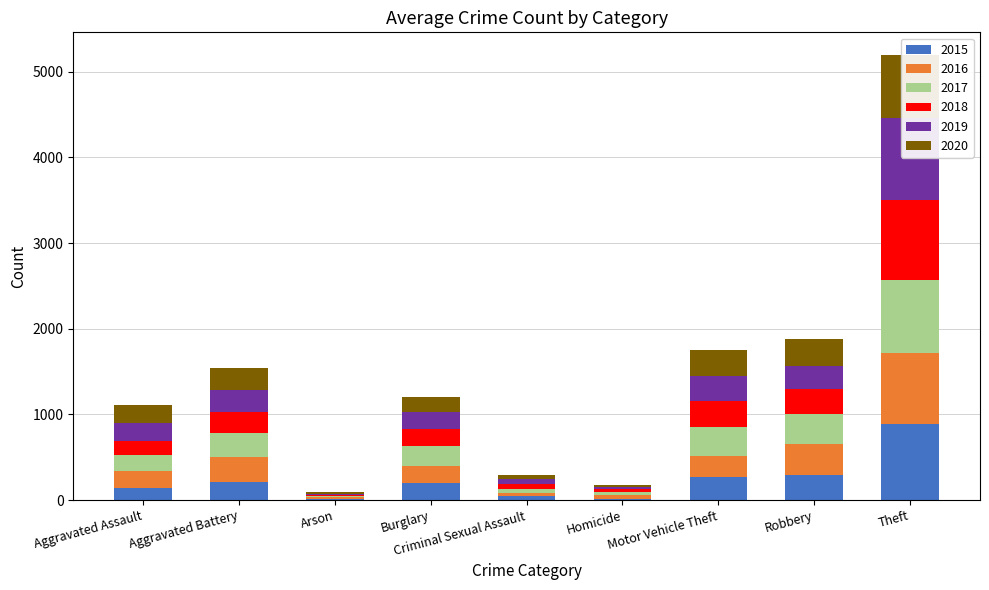

What is the sum of all 2020 values?

2091